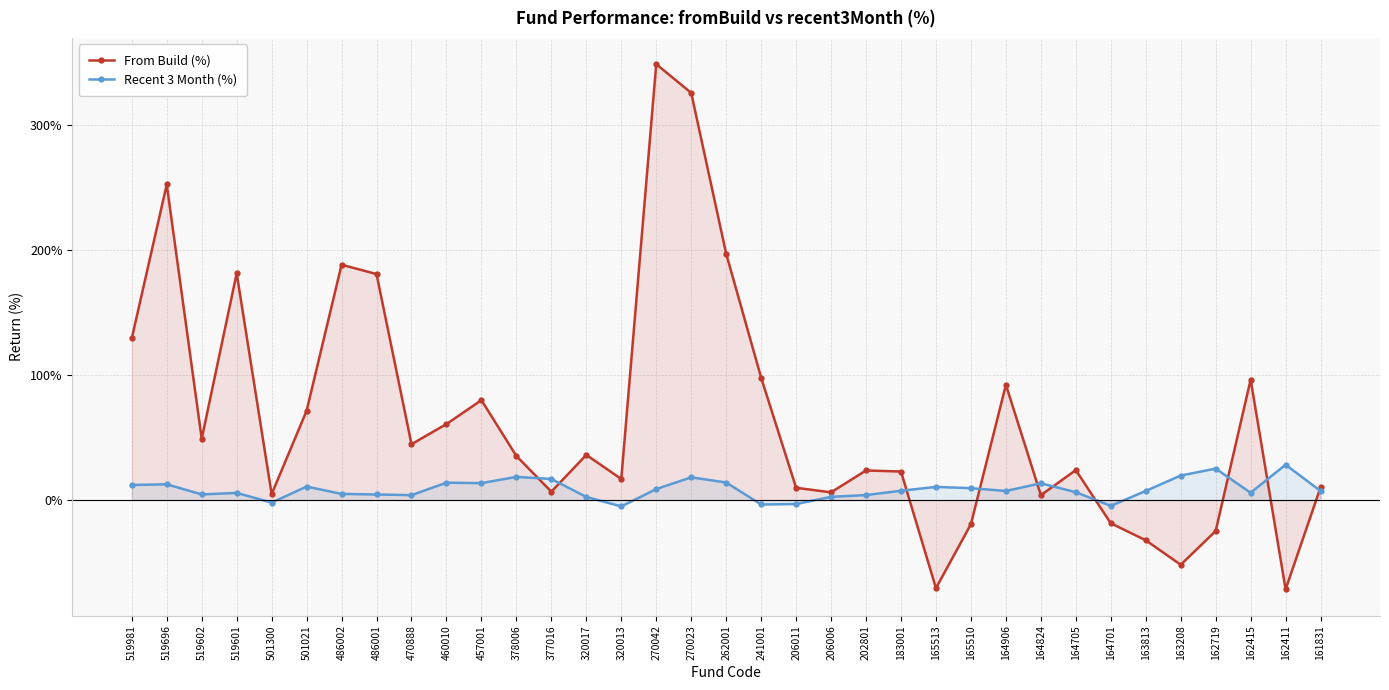

Rank the series by their average value, from lowest to highest.

Recent 3 Month (%), From Build (%)